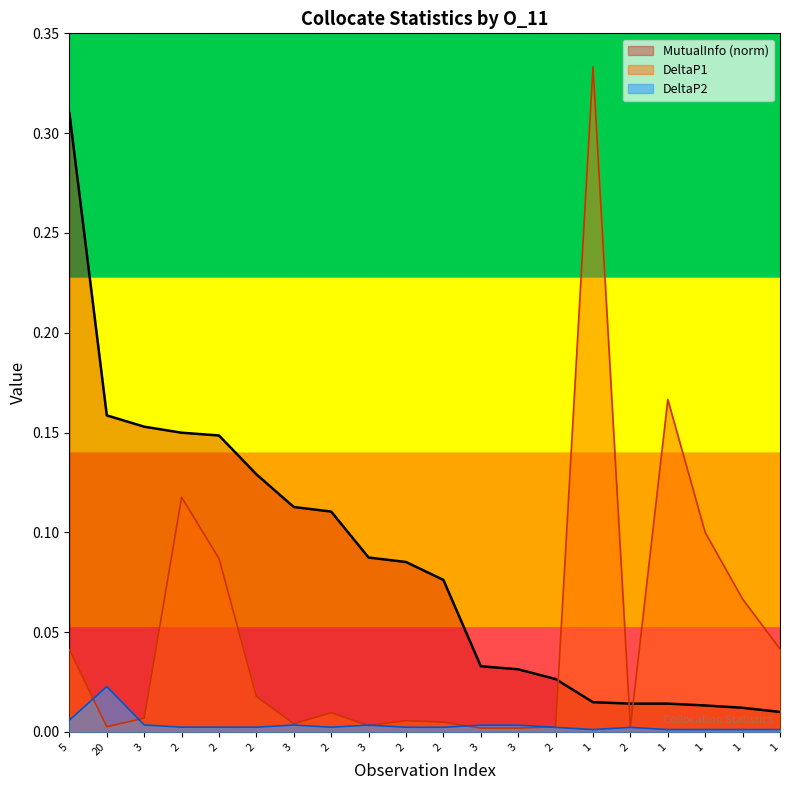

How many lines are shown in the chart?

3